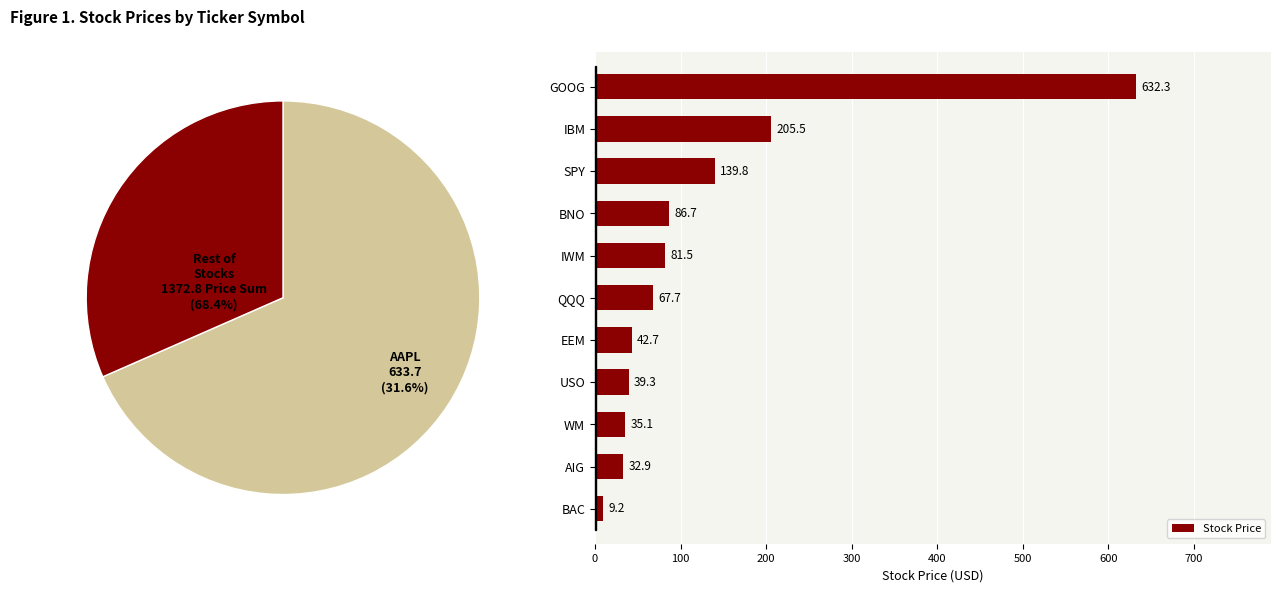

At which label is Stock Price closest to 320?

IBM